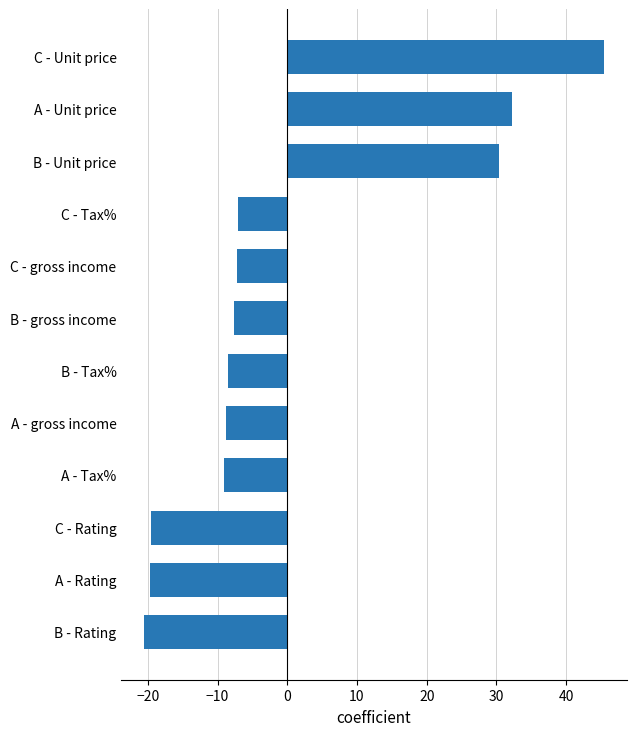

True or false: the data shows -10.4 at B - gross income.

False